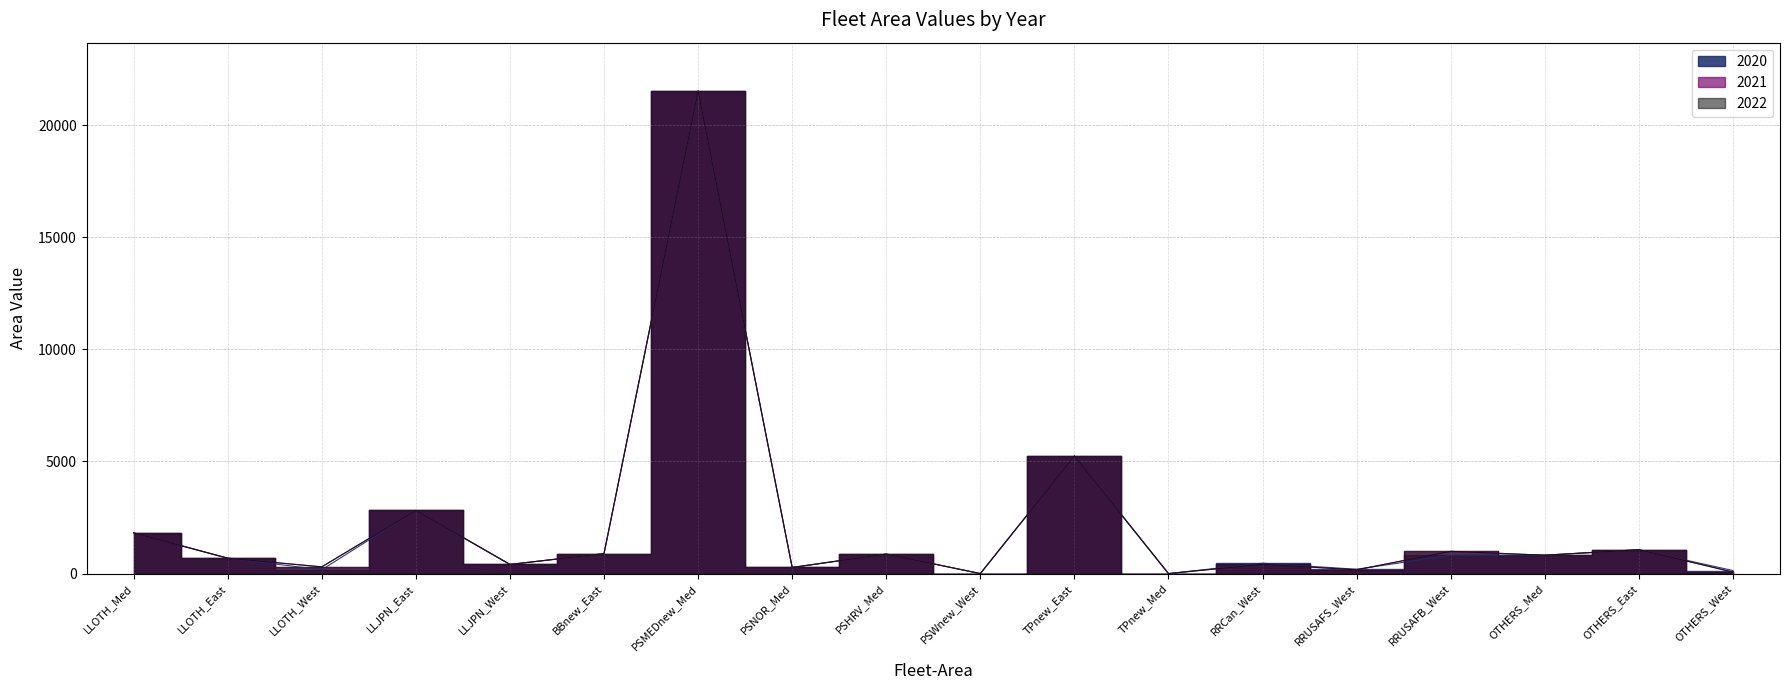

Reading left to right, what are all the values shown in this chart?

2020: 1814.3	686.5	170.3	2819.0	407.6	888.9	21523.7	272.3	869.5	0.0	5243.2	0.2	461.4	192.6	811.1	818.6	1063.8	136.0
2021: 1814.3	686.5	299.2	2819.0	407.5	888.9	21523.7	272.3	869.5	0.0	5243.2	0.2	415.2	167.7	992.0	818.6	1063.8	68.5
2022: 1814.3	686.5	299.2	2819.0	407.5	888.9	21523.7	272.3	869.5	0.0	5243.2	0.2	415.2	167.7	992.0	818.6	1063.8	68.5